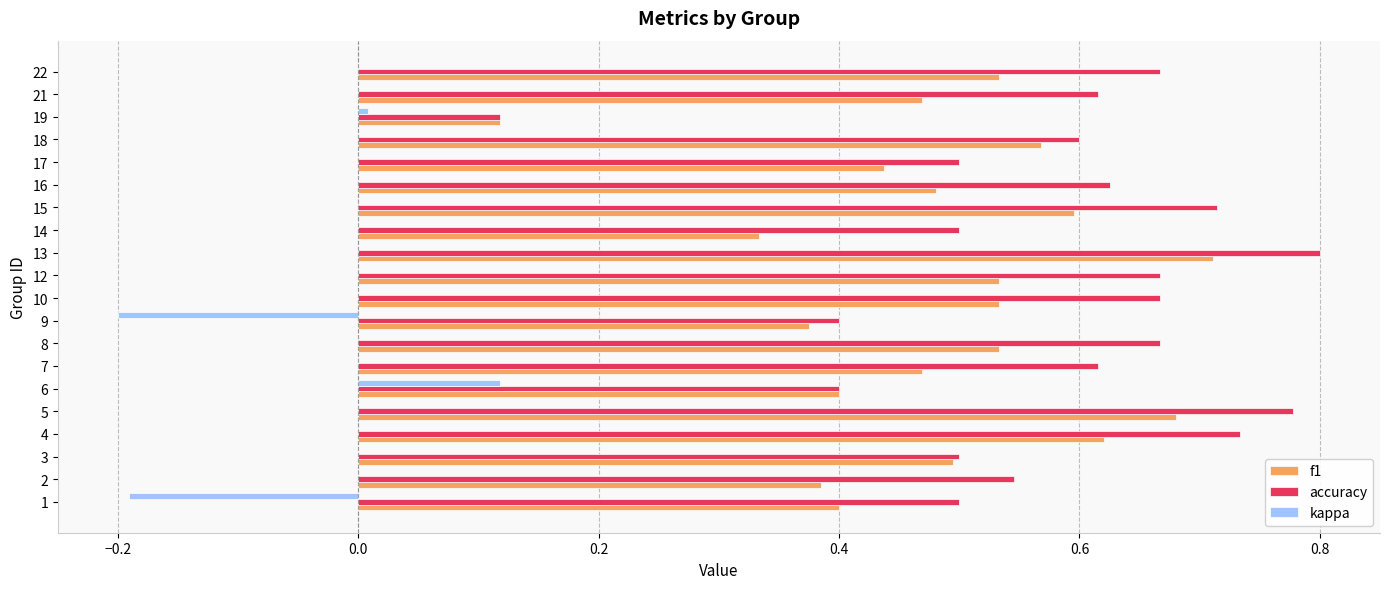

At which label does accuracy reach its peak?

13